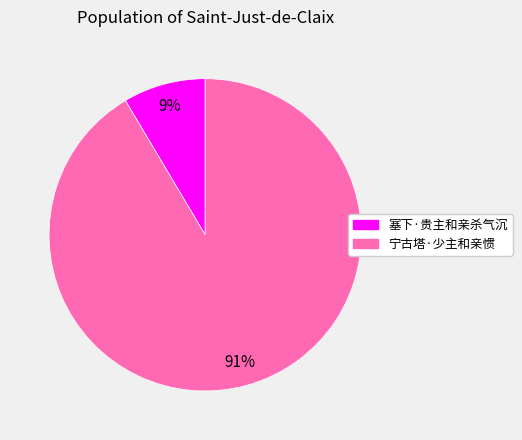

To the nearest percent, what is the average slice percentage?

50%